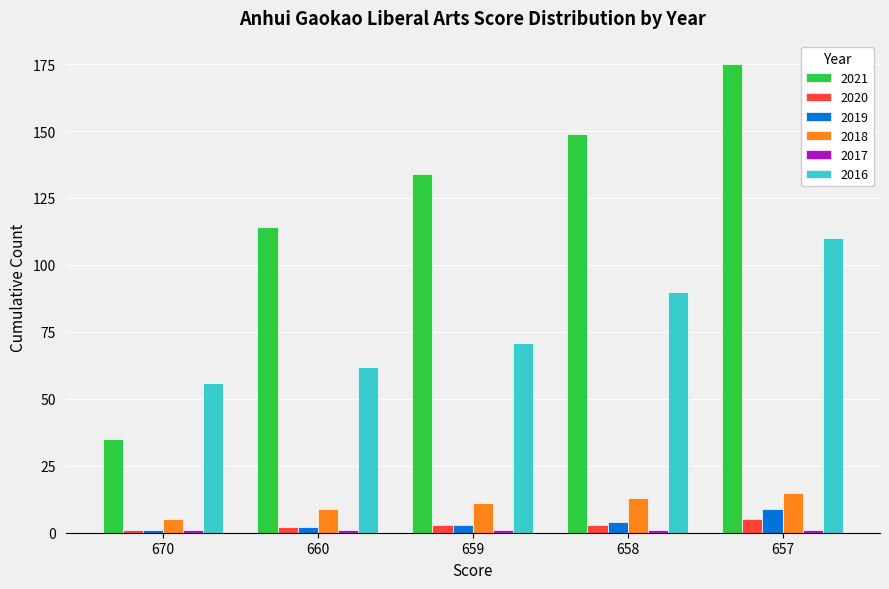

What is the approximate value of 2016 at 670, to the nearest 10?

60